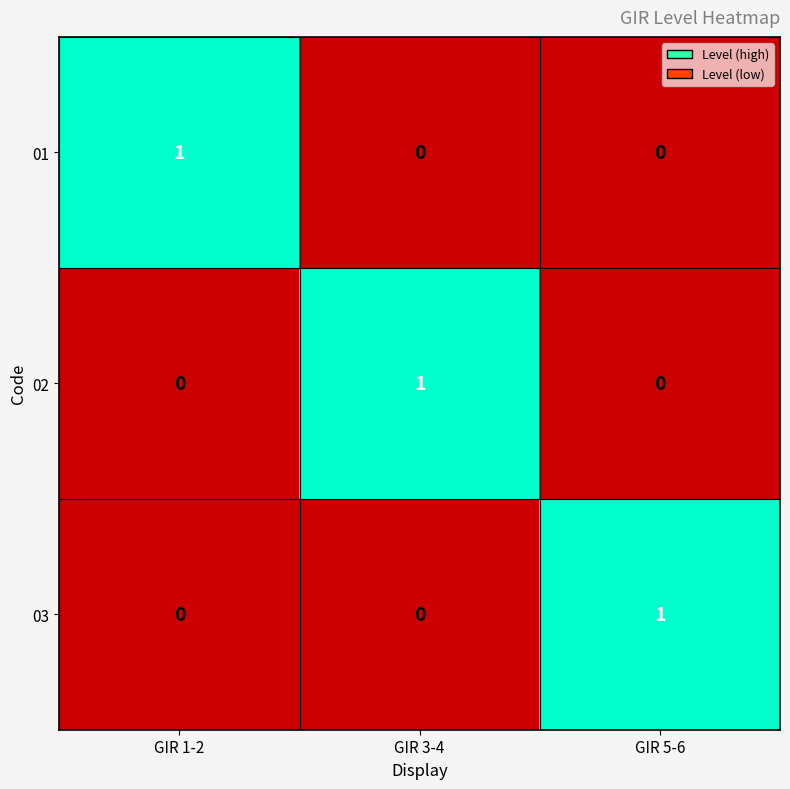

Count the 01 values in the range 0 to 1.

3